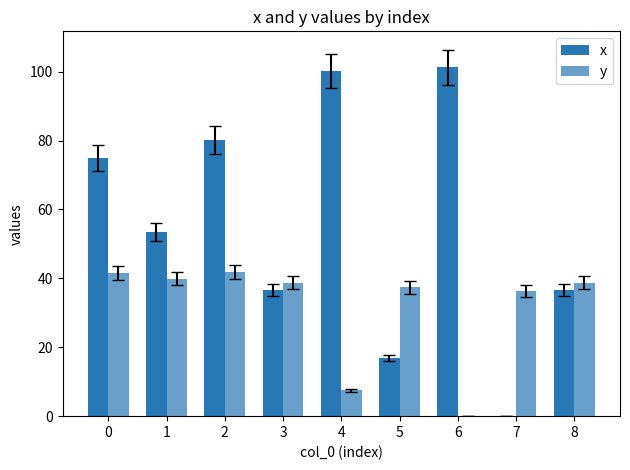

Which series has the largest total across all categories?

x